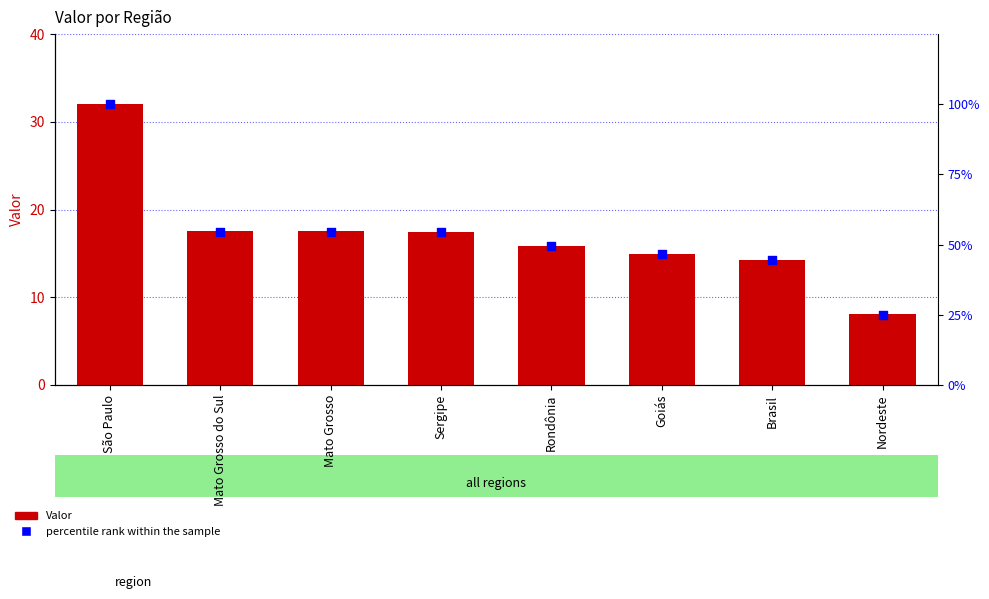

What is the total value across all series at Goiás?

61.4